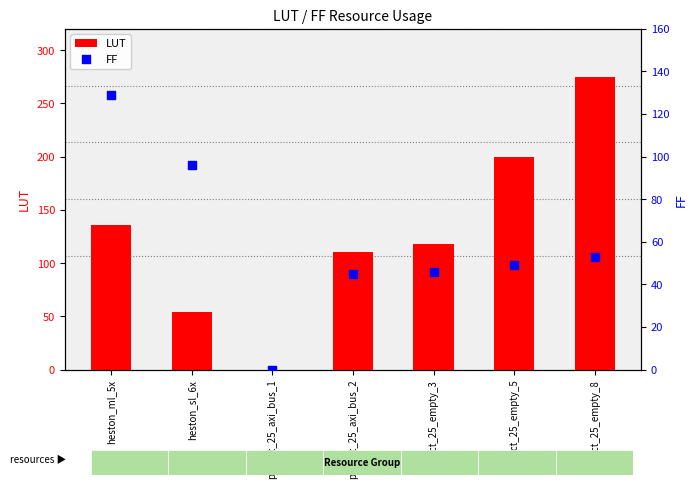

At which category is the sum across all series the highest?

project_25_empty_8